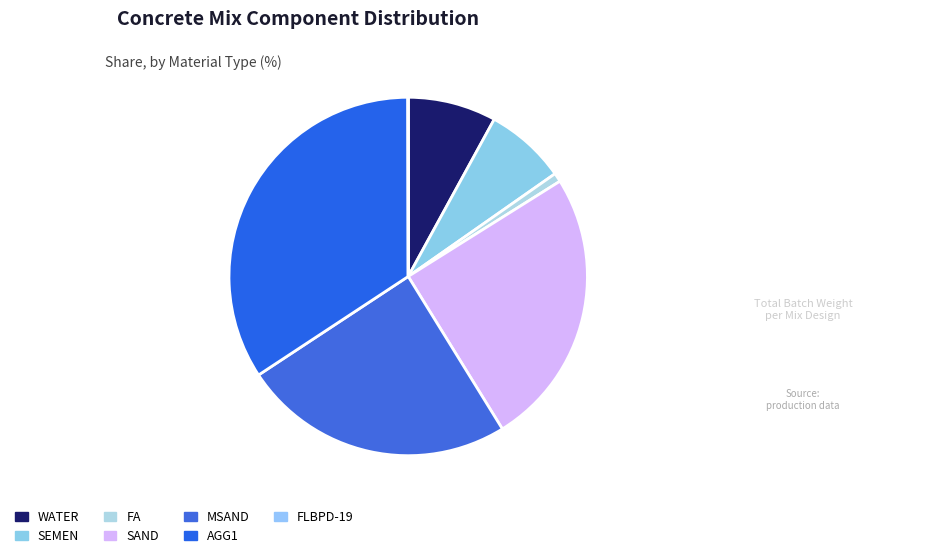

To the nearest percent, what percentage of the pie is AGG1?

34%